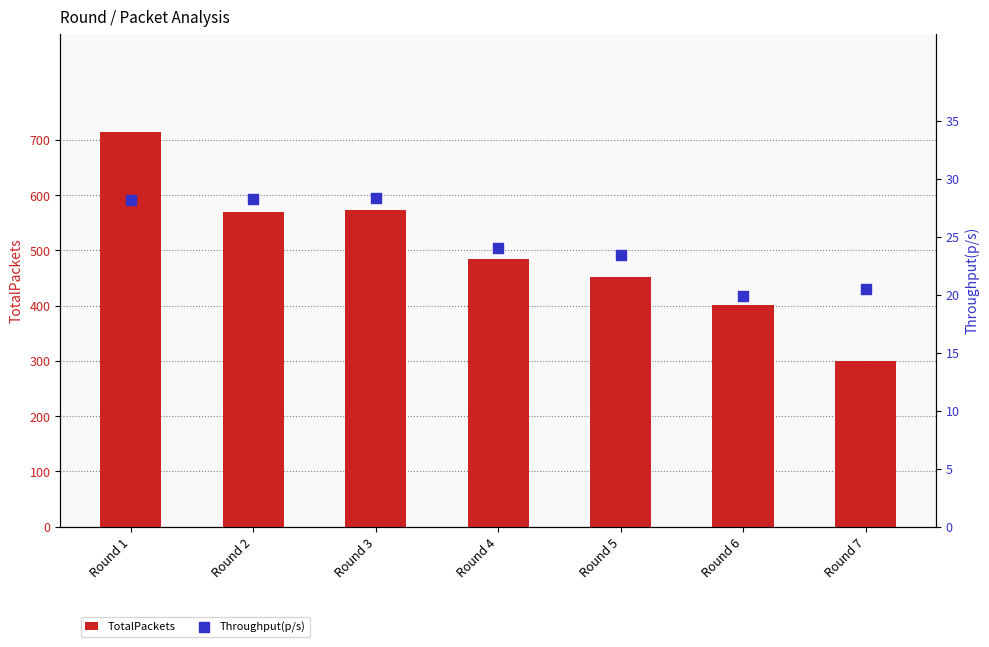

Which series reaches the minimum Y coordinate?

Throughput(p/s)